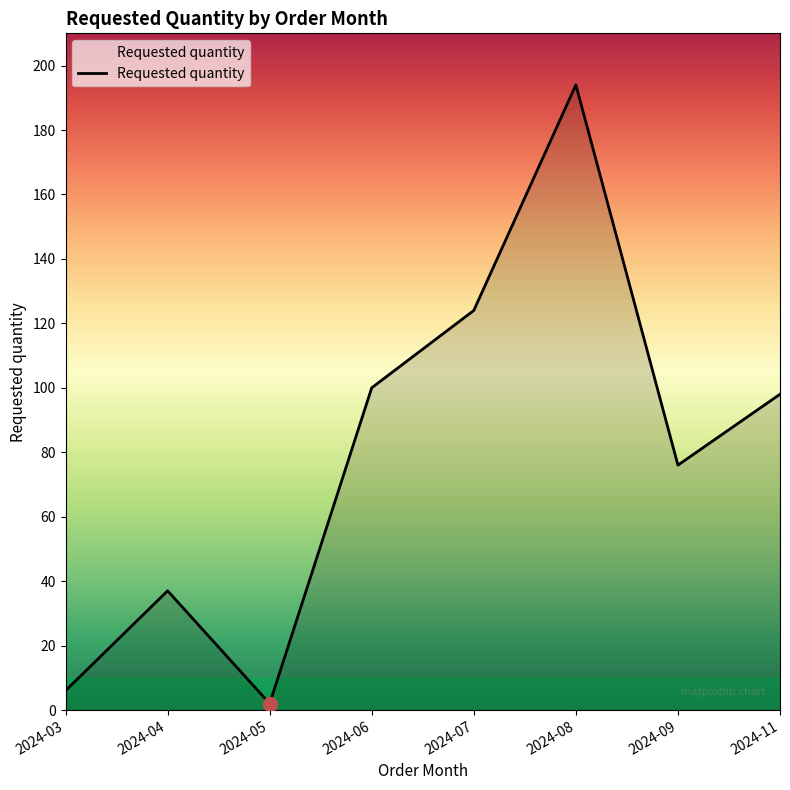

True or false: the data shows 26 at 2024-11.

False